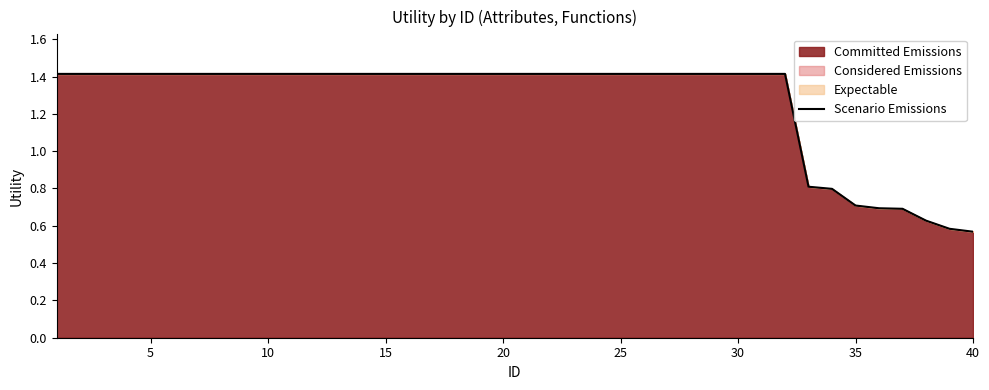

Which has a higher value, 40 or 30?

30